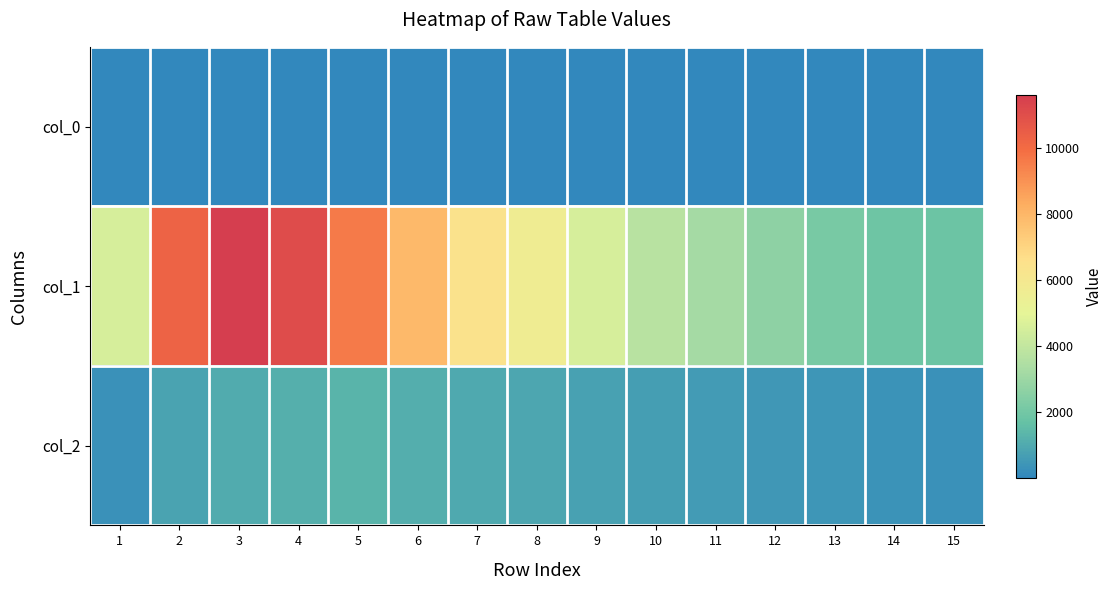

How many data points does each series have?

15